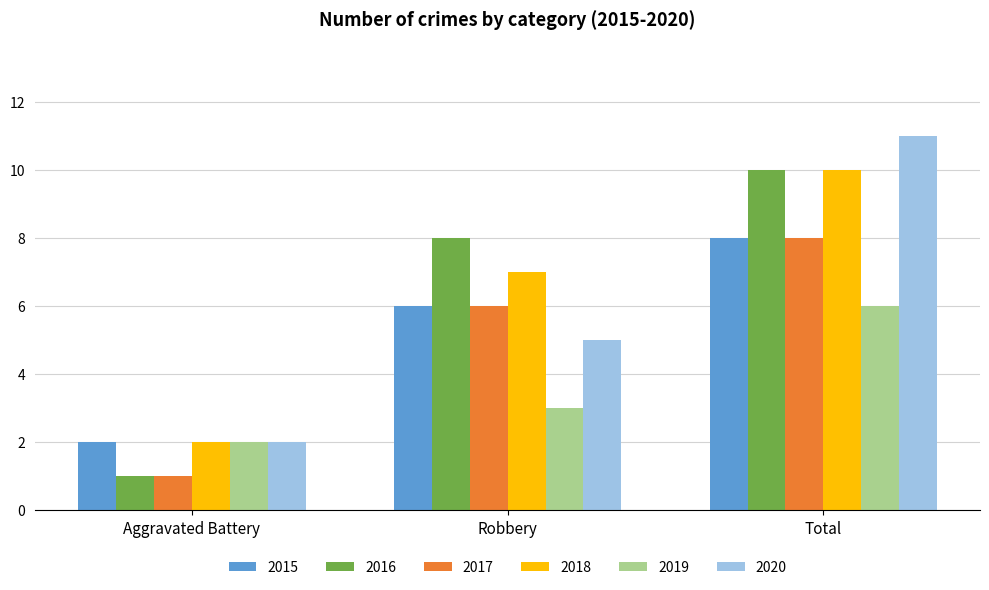

True or false: 2016 has a value of 1 at Aggravated Battery.

True